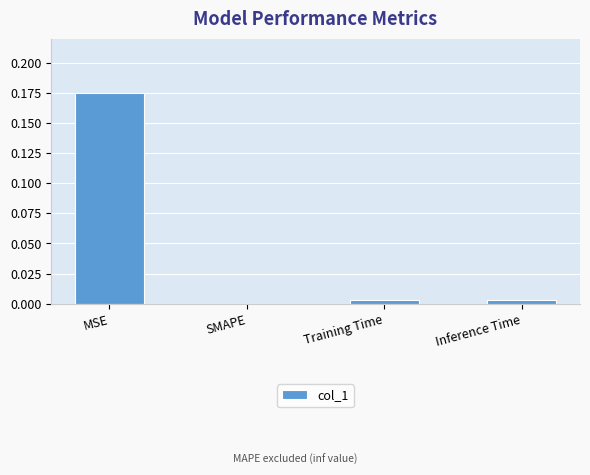

The value at SMAPE is 0.0. True or false?

True